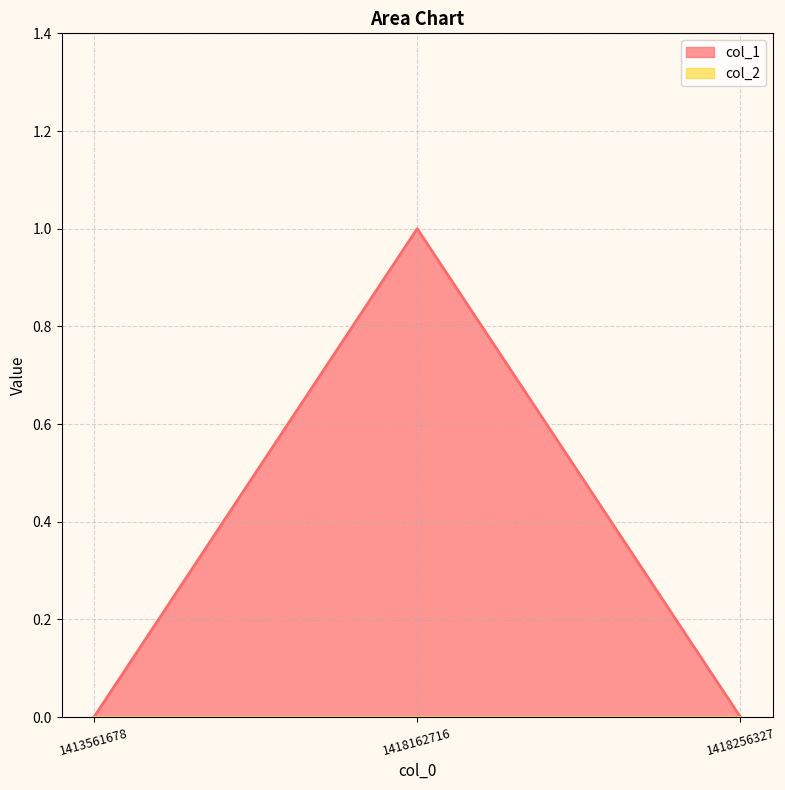

How many values are between 0 and 1?

3